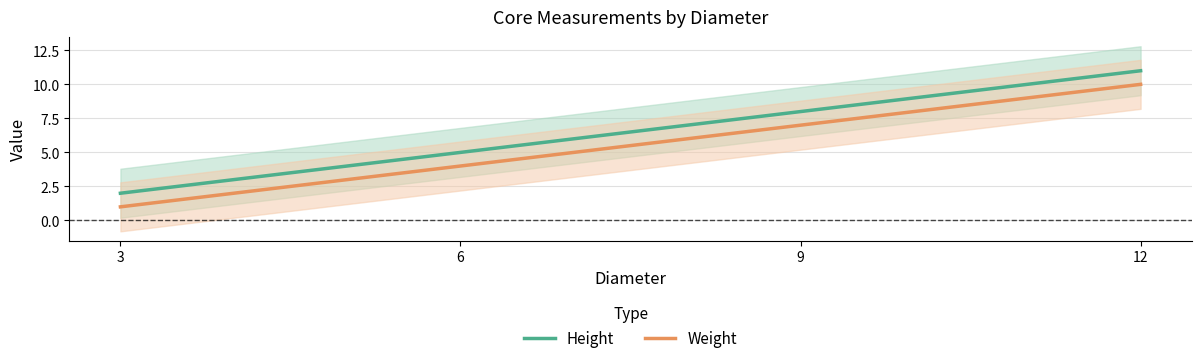

The value of Height at 6 is 1. True or false?

False